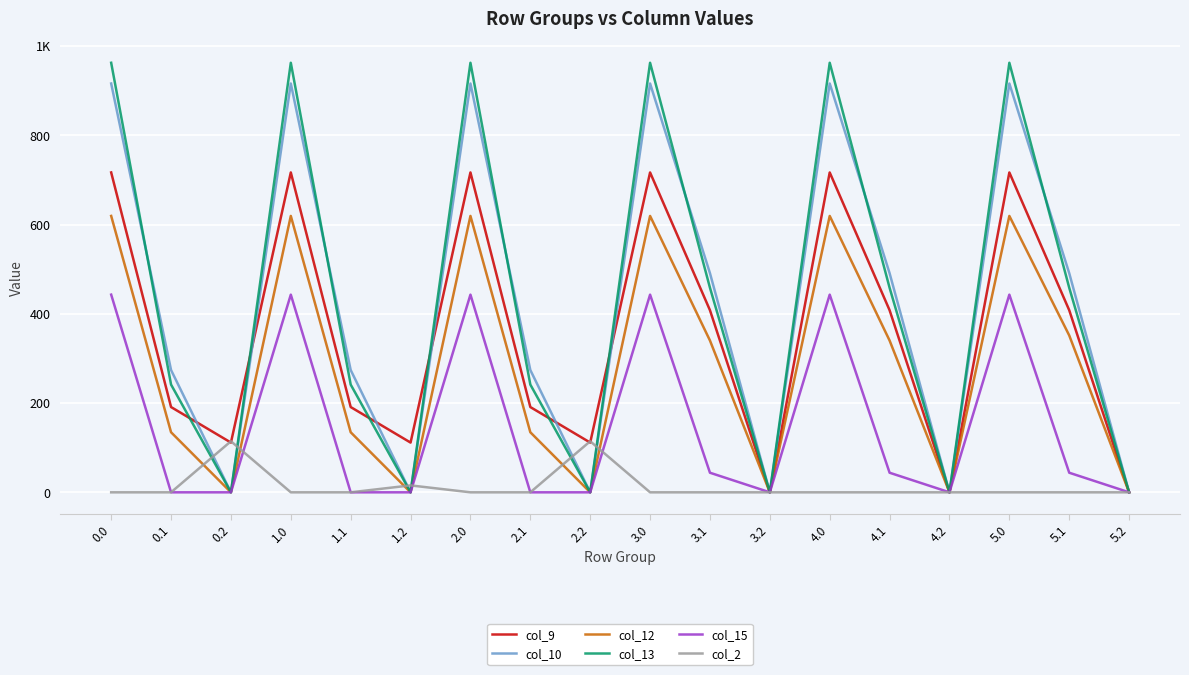

Between which two adjacent categories do col_2 and col_10 first intersect?

0.1 and 0.2